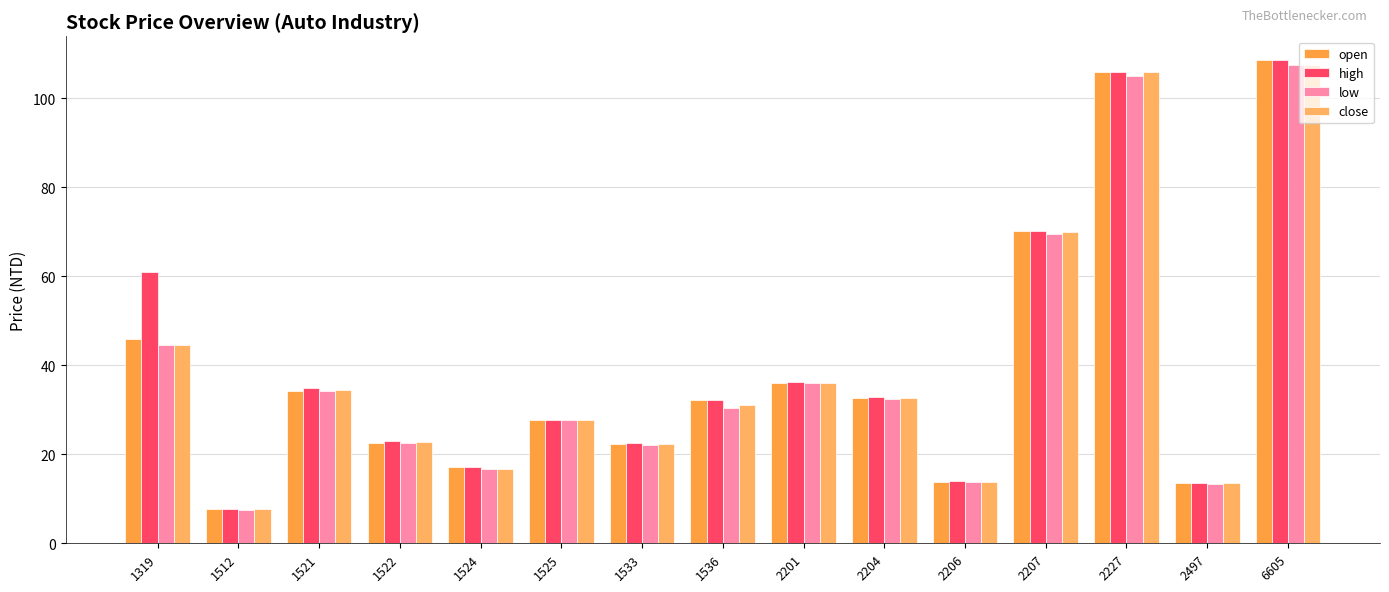

Which series has the largest total across all categories?

high